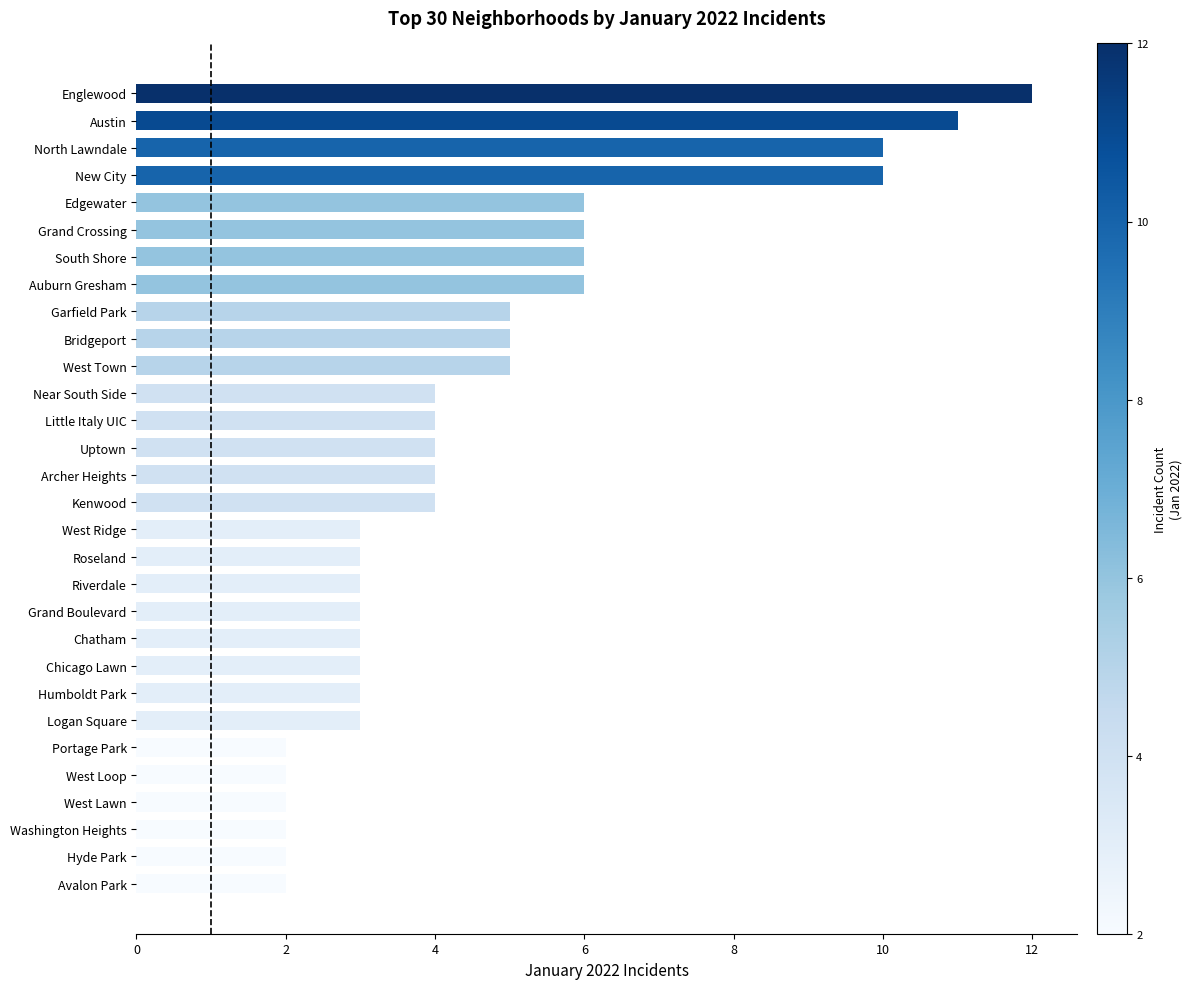

Count the number of categories in the chart.

30